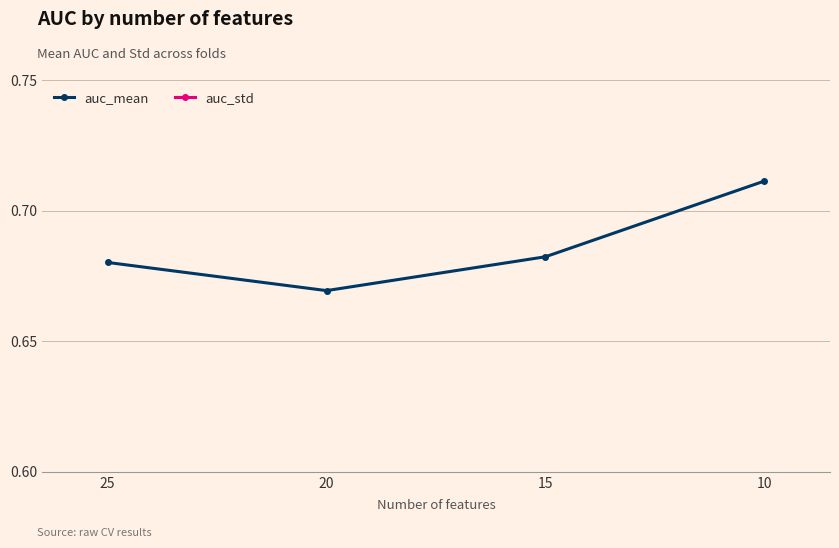

List the series in order of their overall mean, highest first.

auc_mean, auc_std